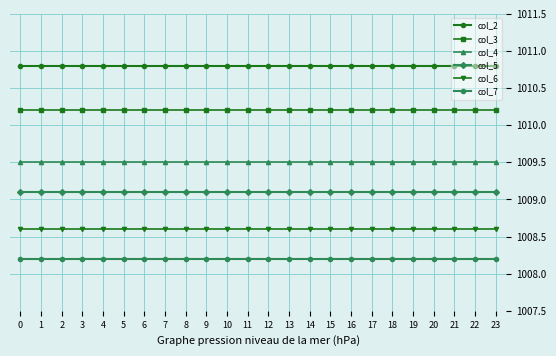

True or false: col_6 and col_5 intersect in this chart.

False